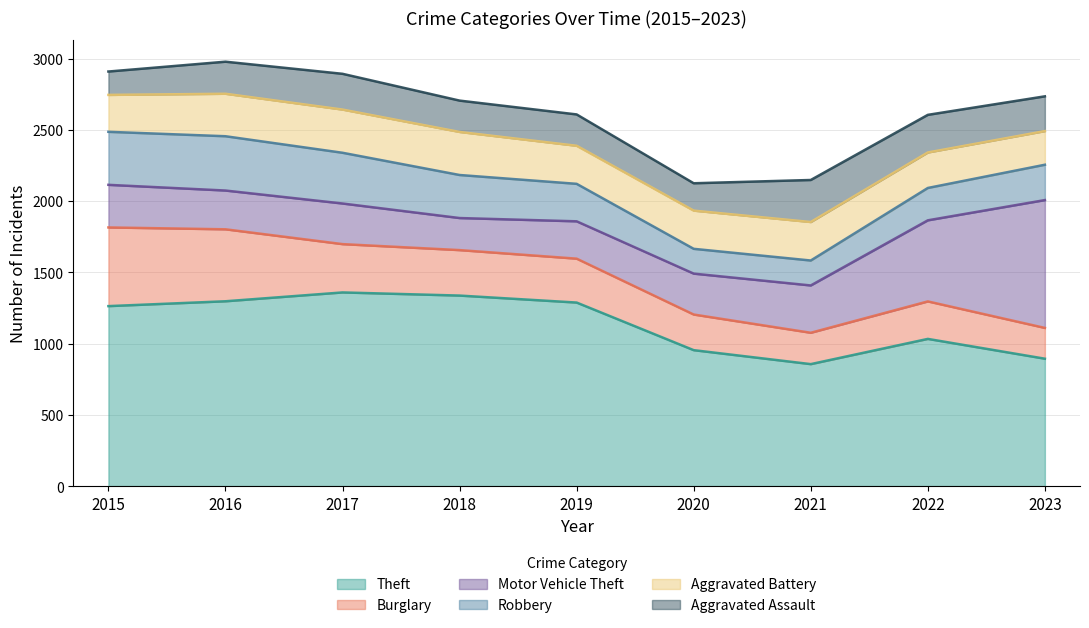

What value does the Motor Vehicle Theft series have at 2023?

897